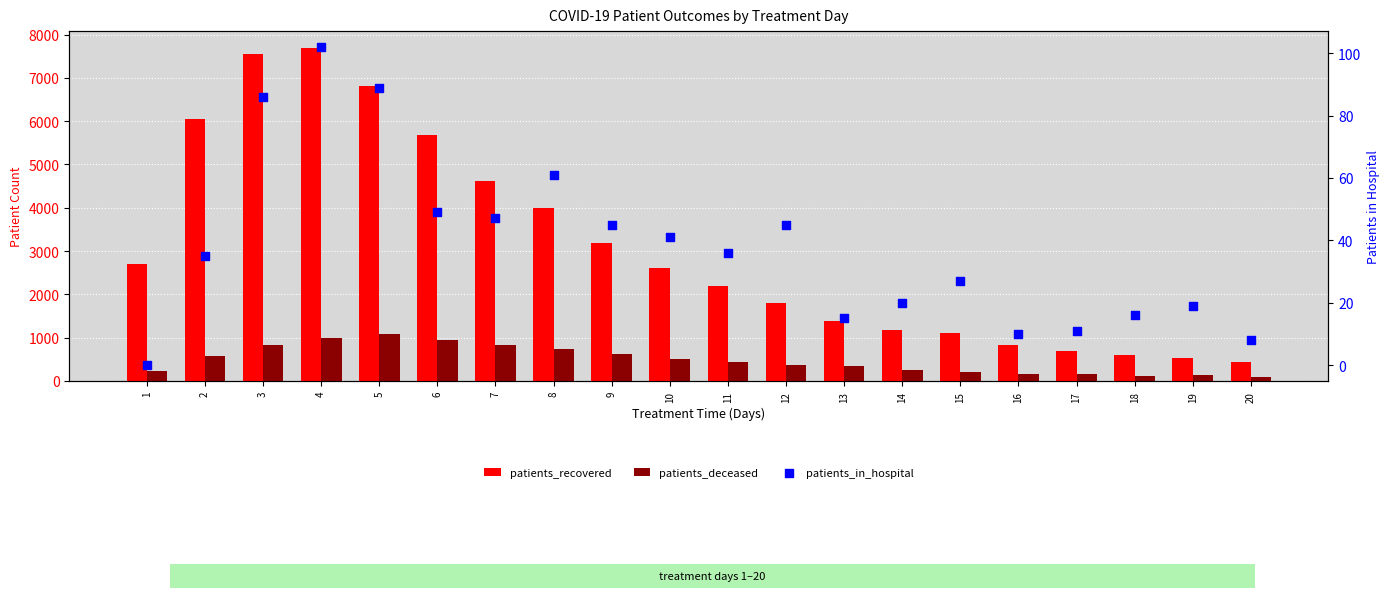

Which series has the widest spread of Y values?

patients_recovered